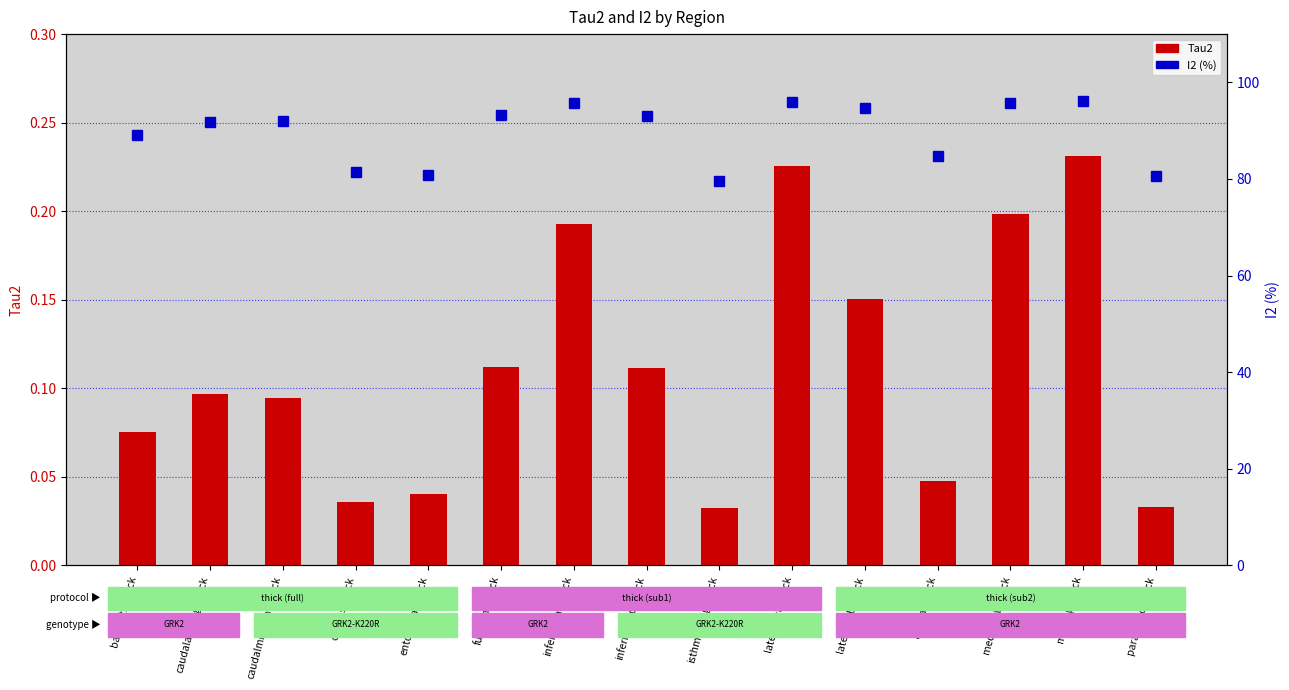

List the series in order of their overall mean, highest first.

I2 (%), Tau2